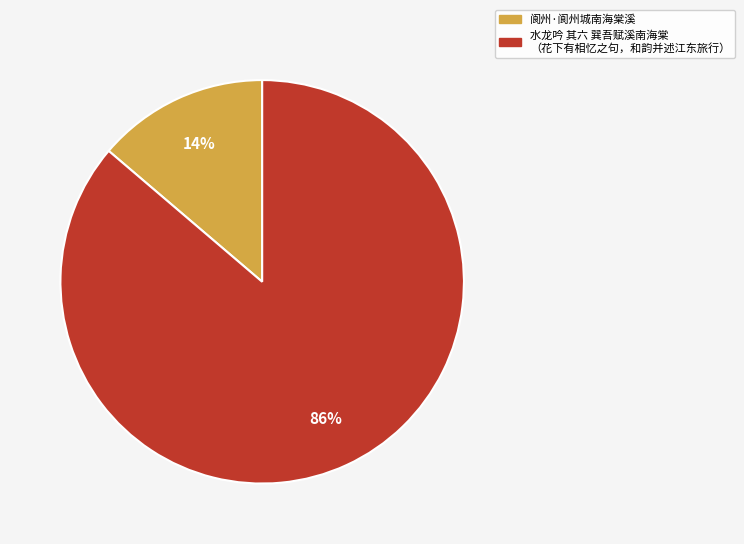

To the nearest percent, what is the average slice percentage?

50%